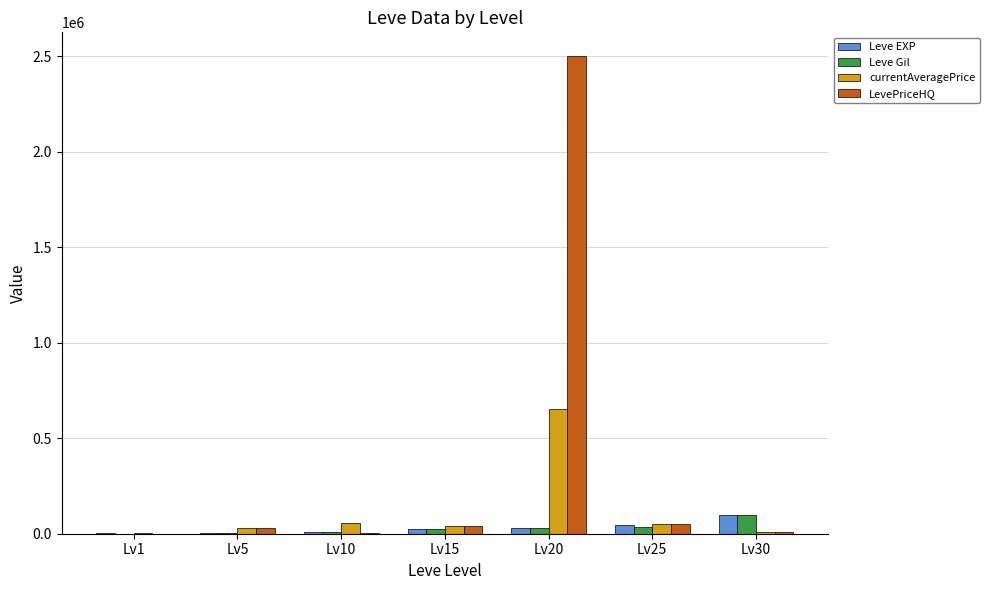

Which series changed the most between Lv15 and Lv20?

LevePriceHQ